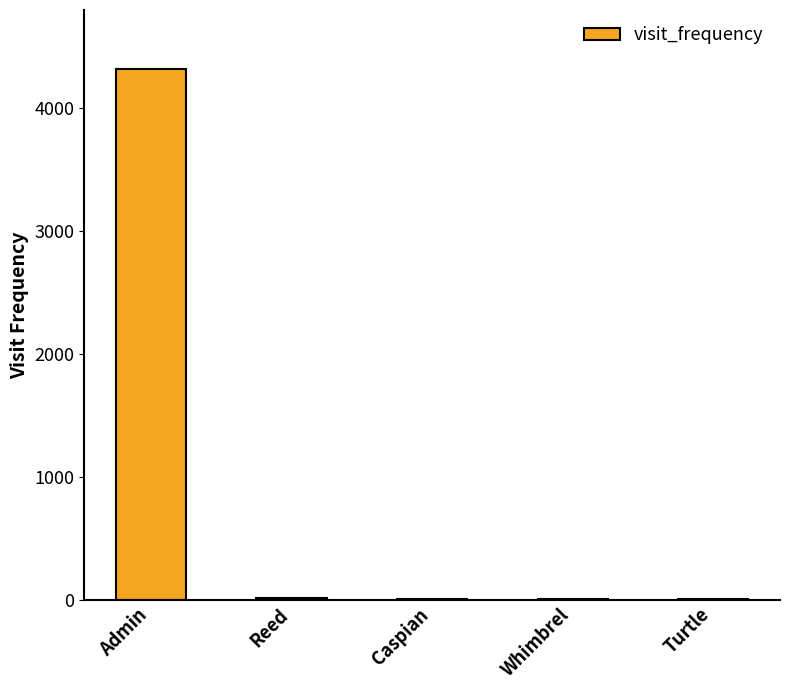

Where is the data nearest to the value 2164?

Reed